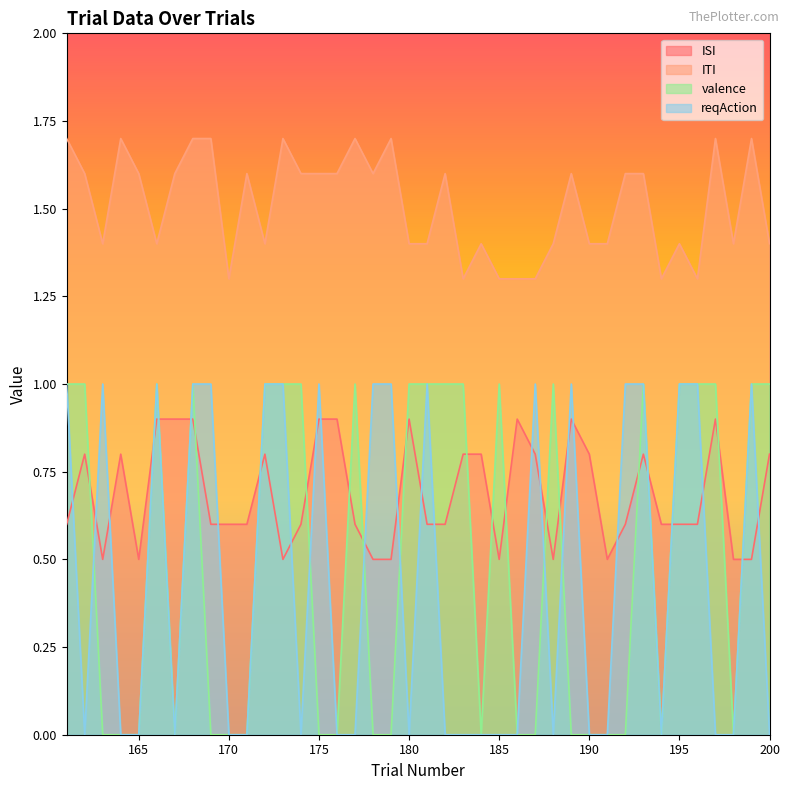

The value of ITI at 162 is 1.6. True or false?

True